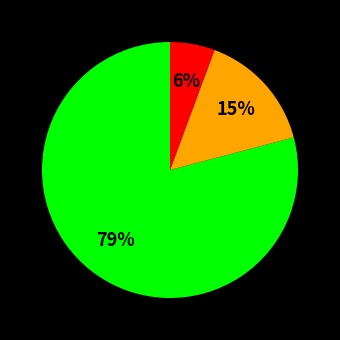

Does any single category account for the majority?

Yes